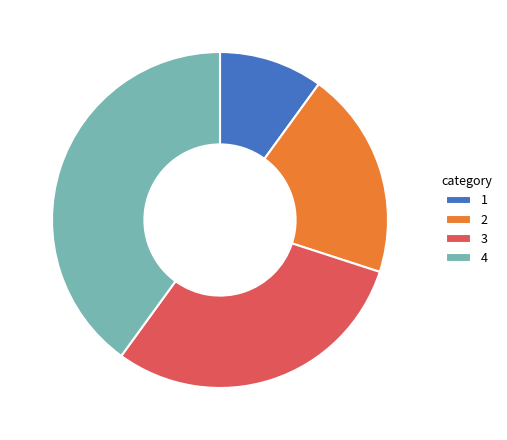

Which slice is the smallest?

1